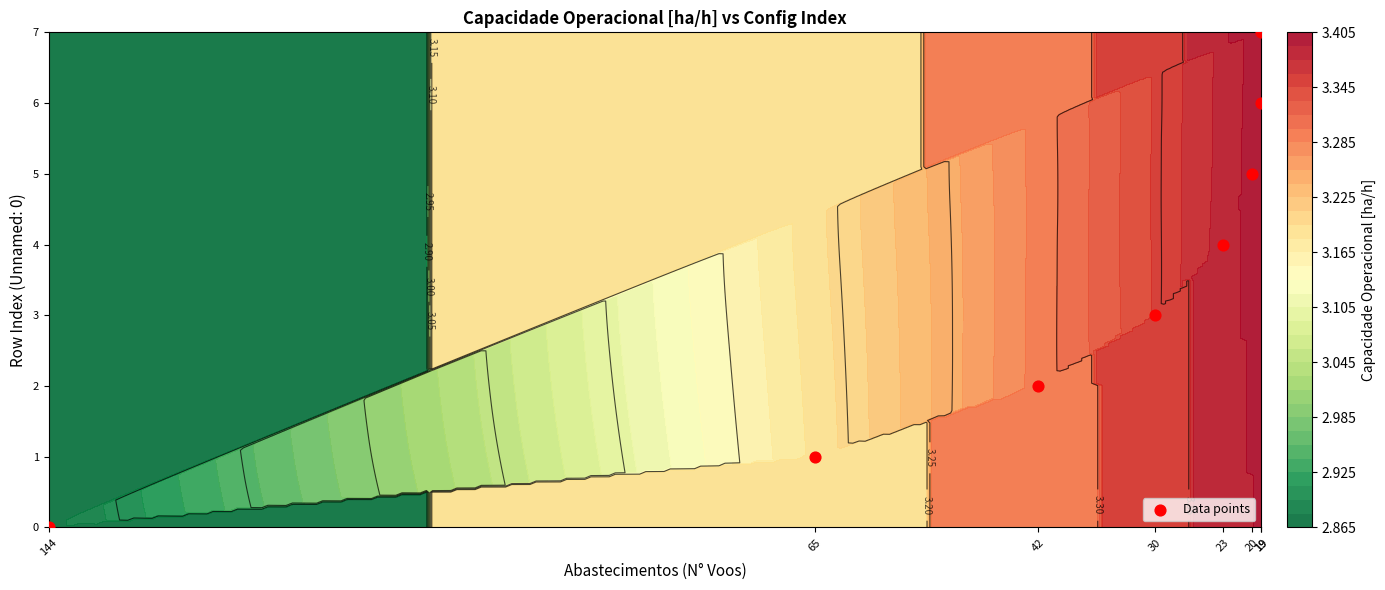

How many values are below 4?

4